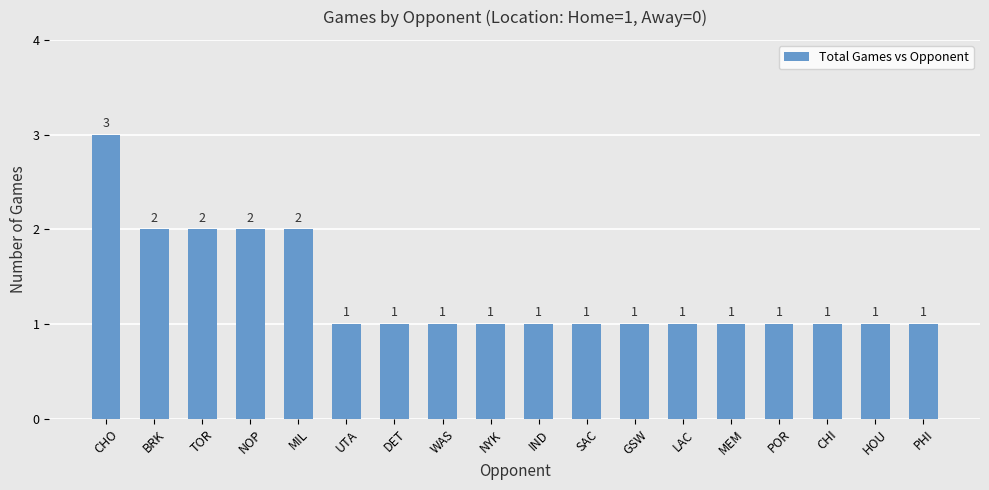

What is the smallest value displayed?

1